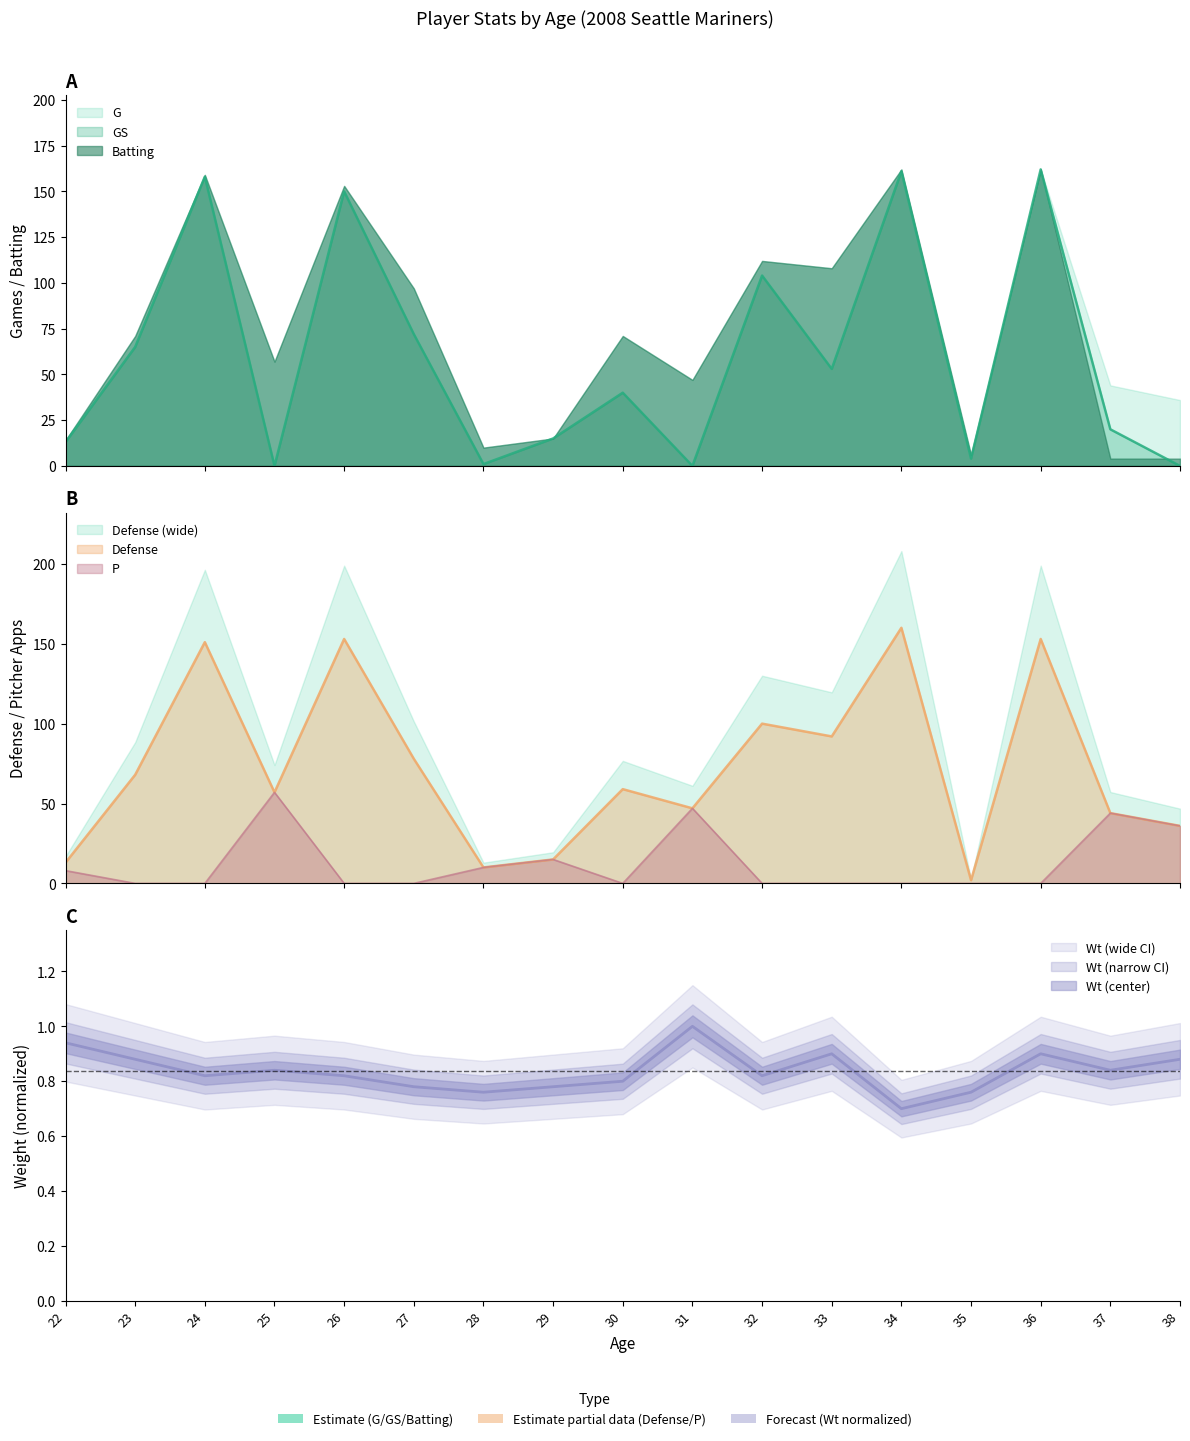

The value of GS at 26 is 30.8. True or false?

False